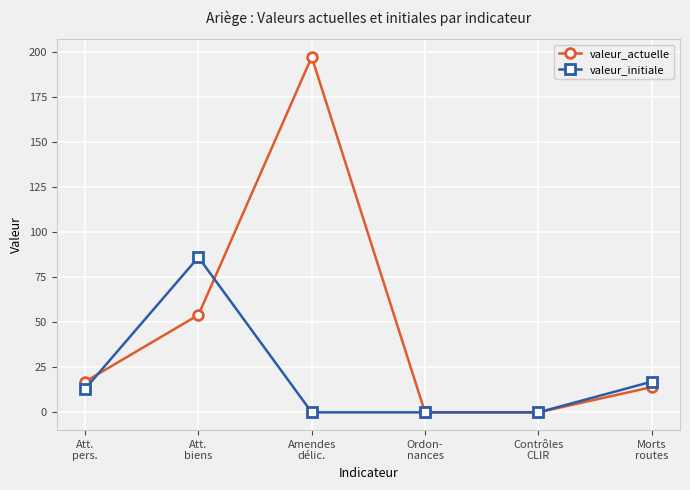

What is the greatest value displayed?

197